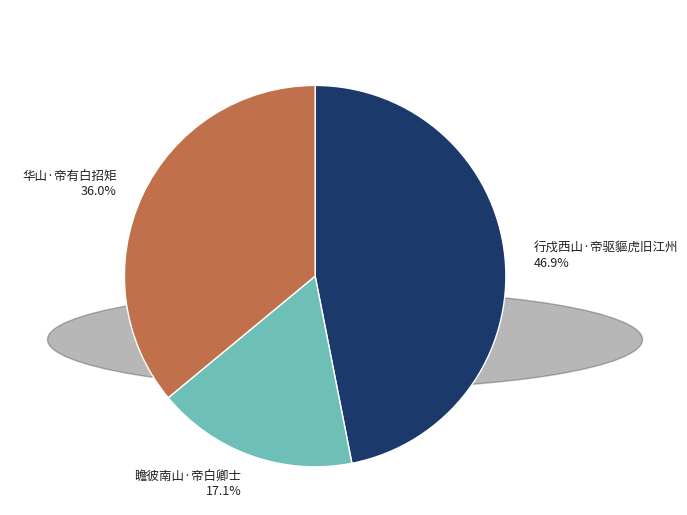

Does any single category account for the majority?

No